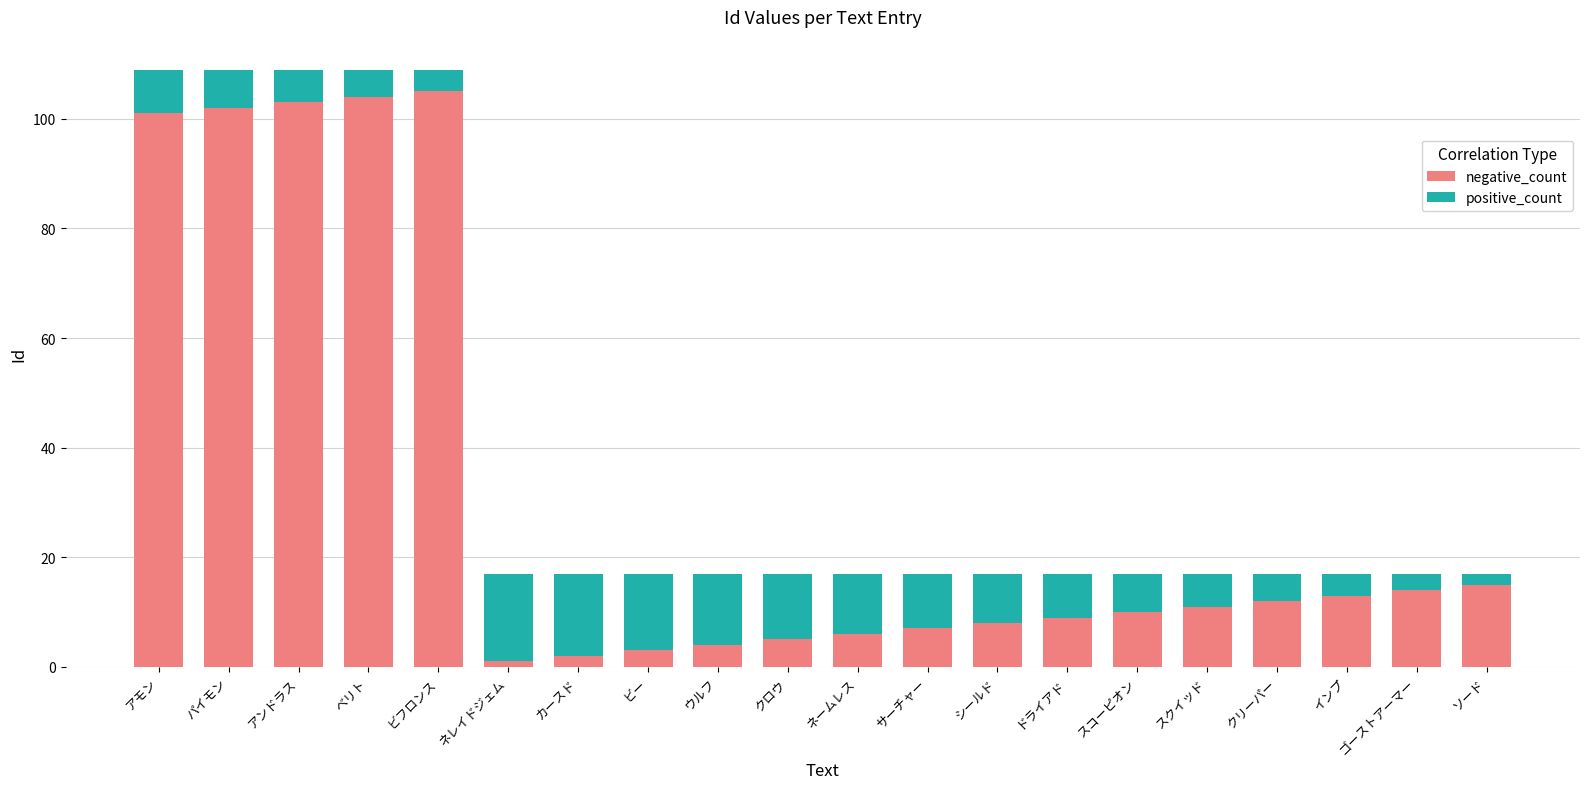

What is the highest value of the negative_count series?

105